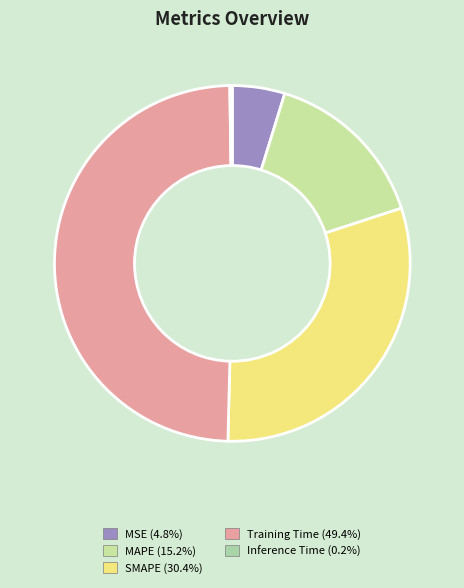

Is there a majority slice in this chart?

No